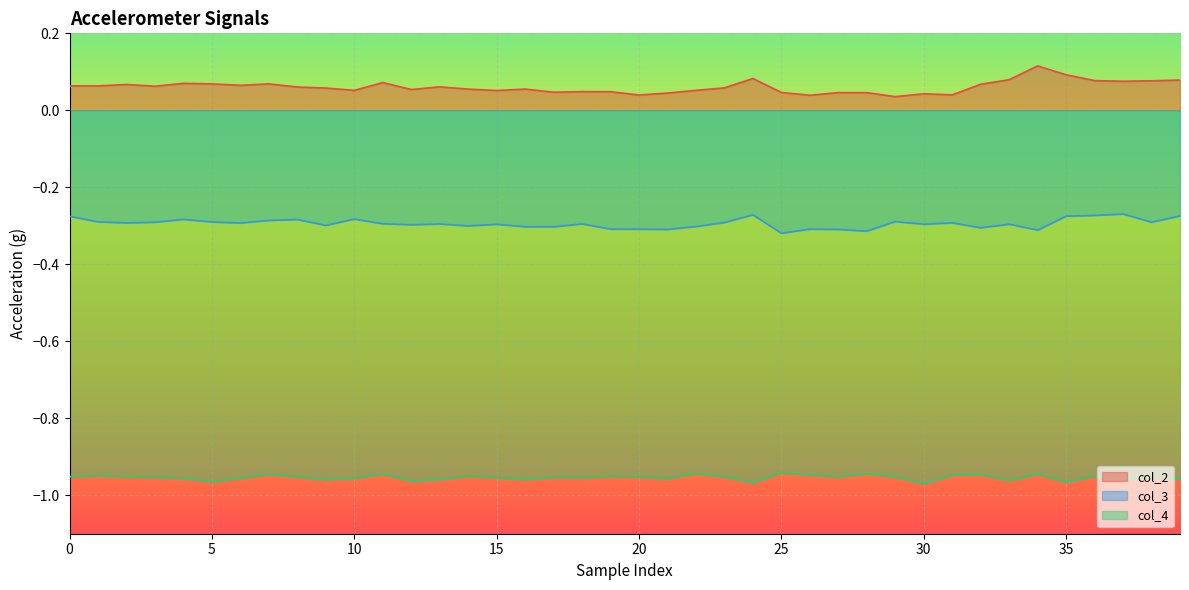

In col_2, how many points are lower than both neighbors (excluding endpoints)?

12